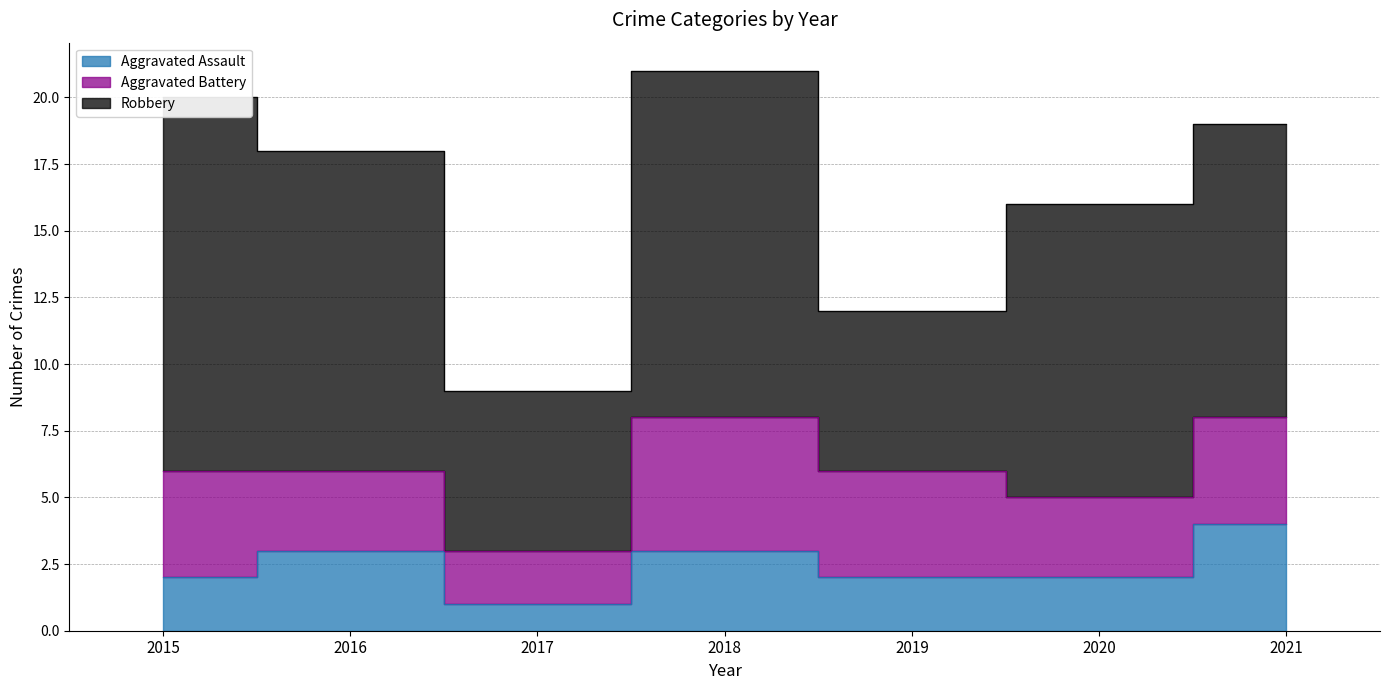

What is the sum of all Aggravated Battery values?

25